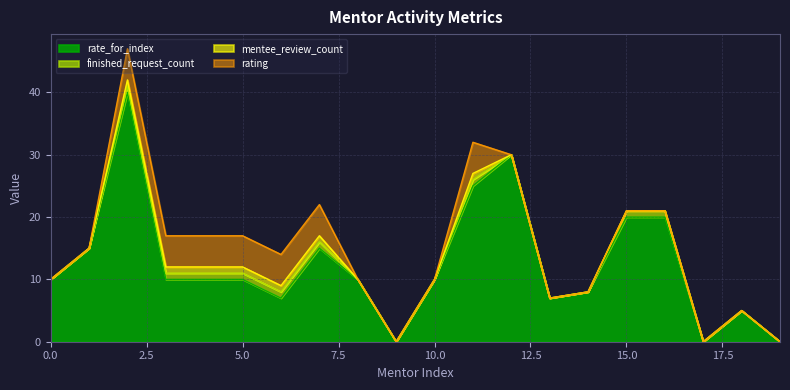

What is the maximum value for rate_for_index?

40